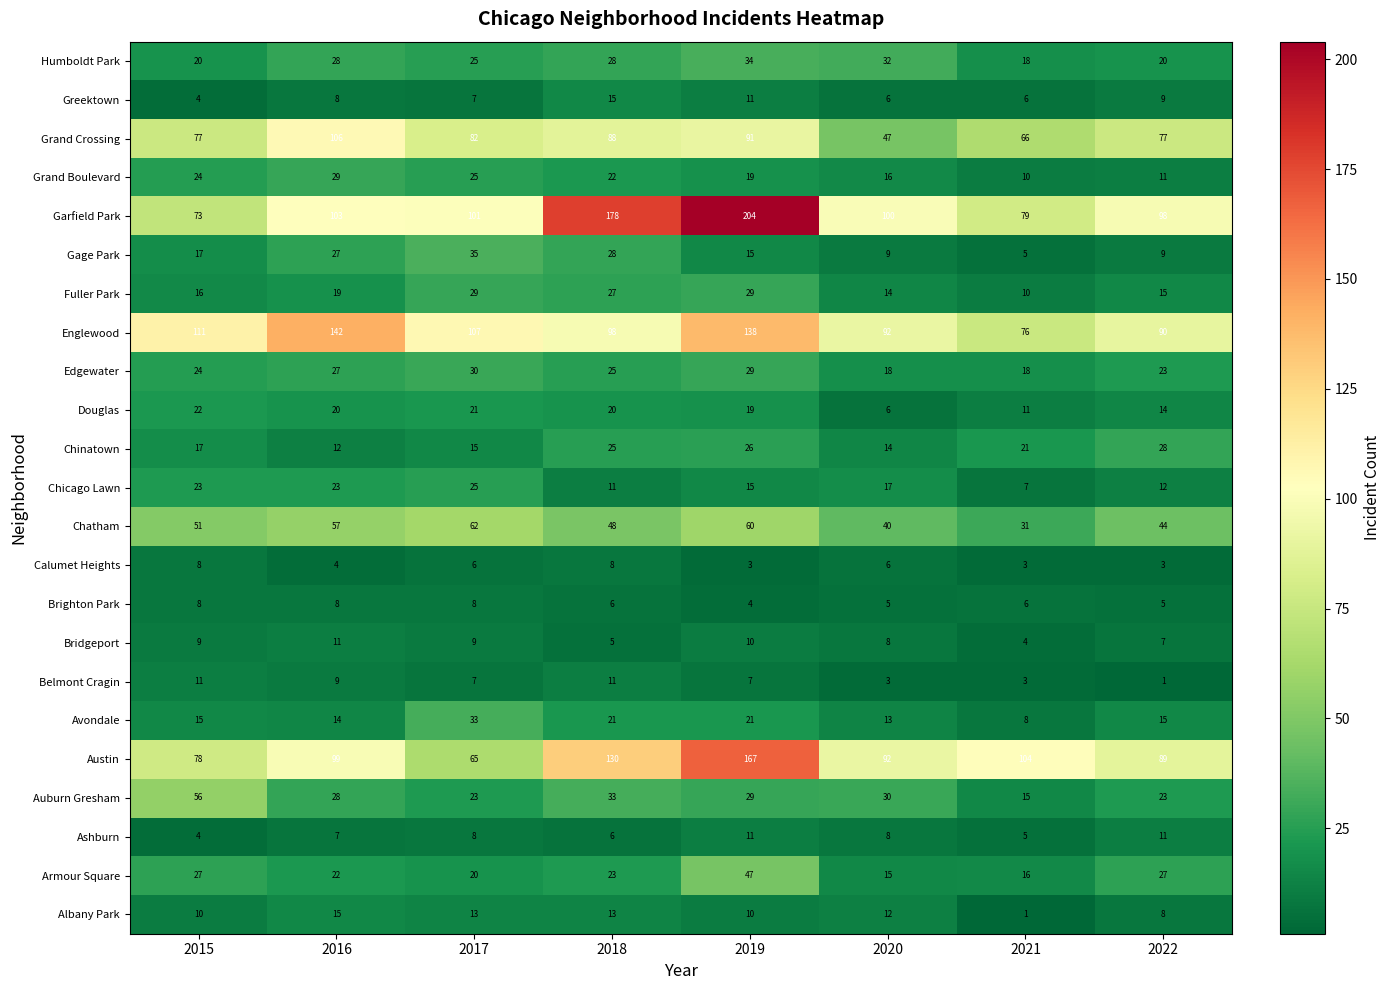

At how many categories does at least one series exceed 85?

8